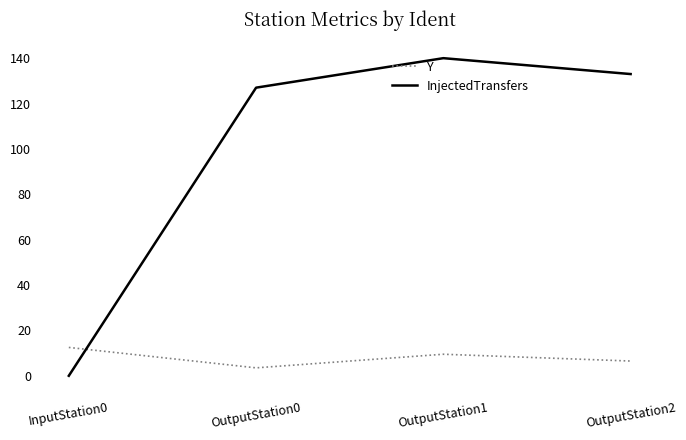

Is it true that InjectedTransfers equals 133.0 at OutputStation2?

True